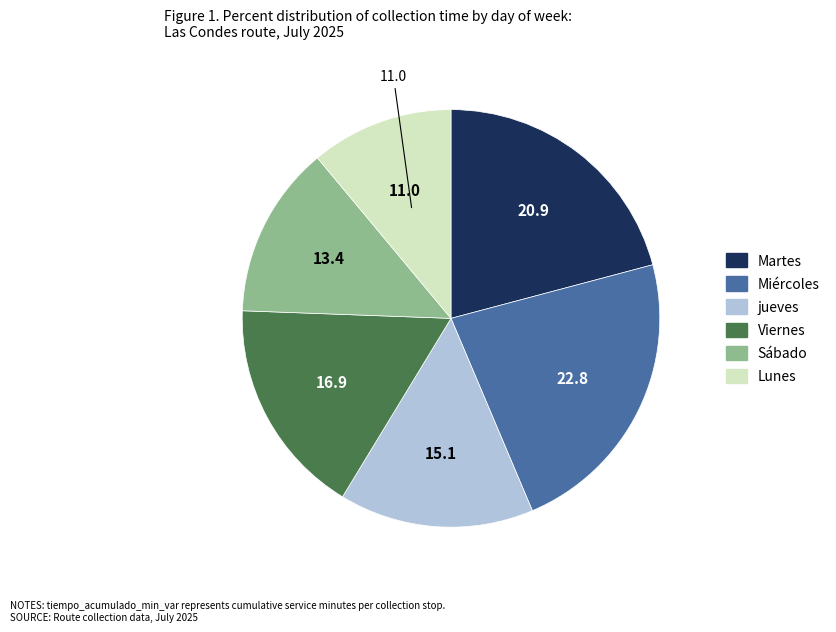

What is the ratio of the value at Lunes to the value at Martes?

0.5